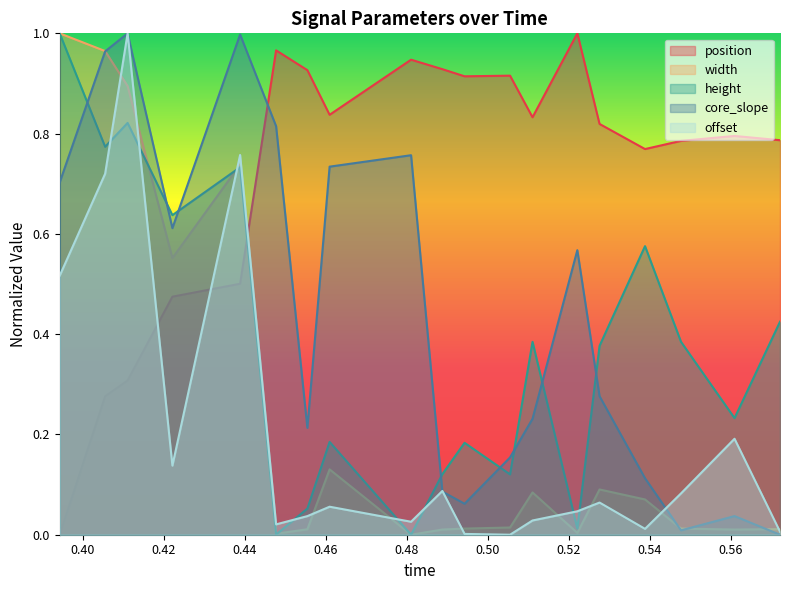

Which series has the widest spread of values?

position